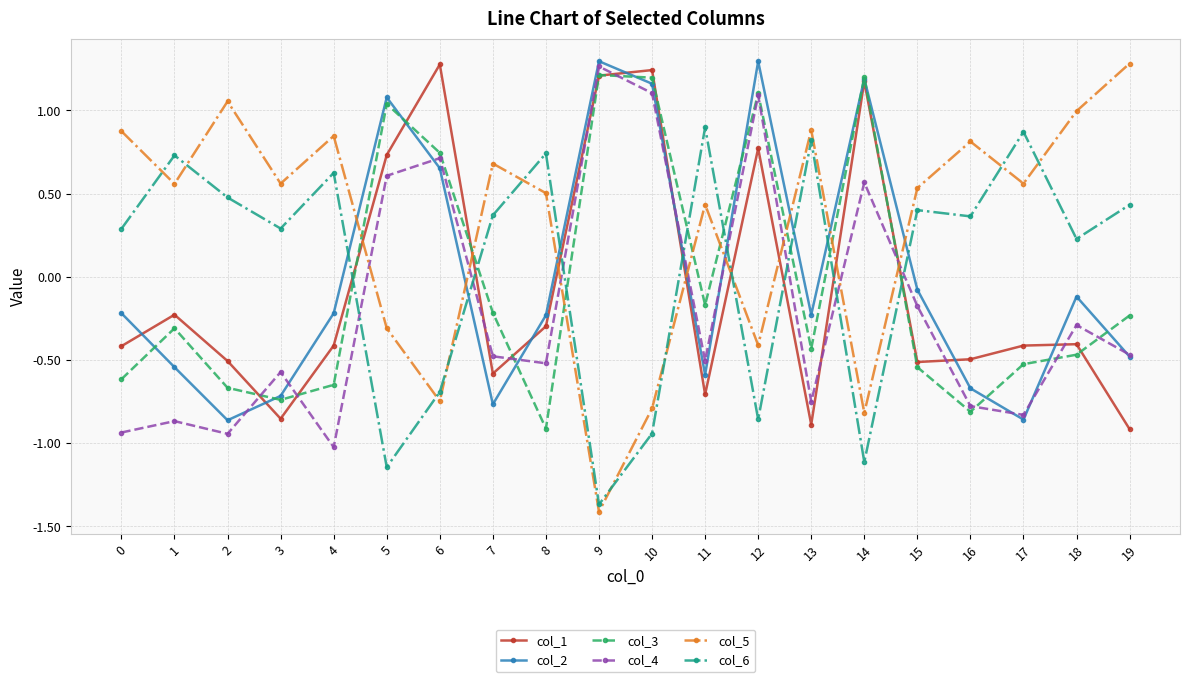

Which label corresponds to the smallest value in the chart?

9